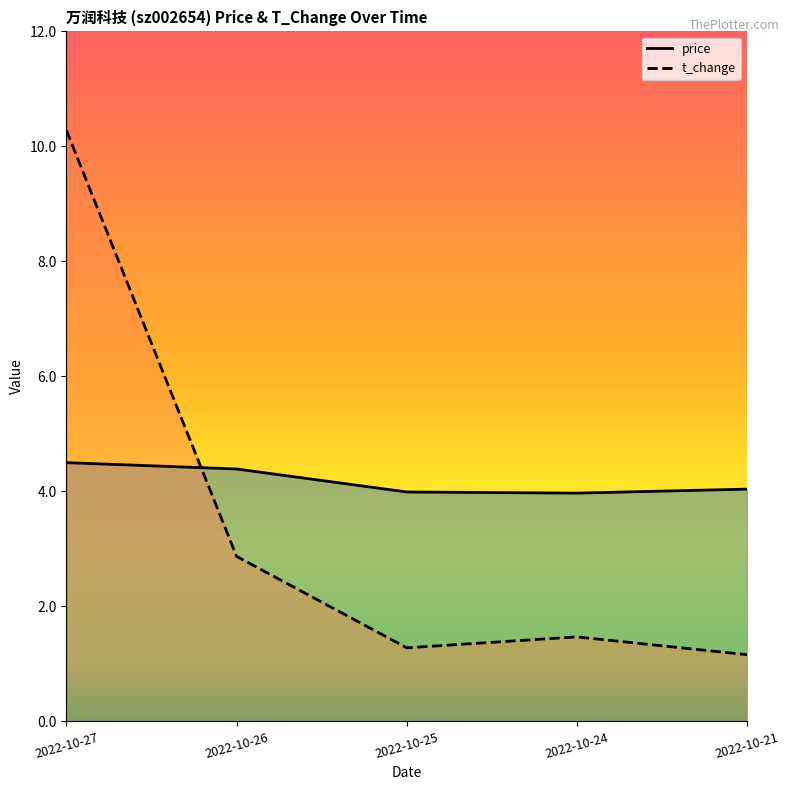

What is the sum of the price values at 2022-10-21 and 2022-10-25?

8.0